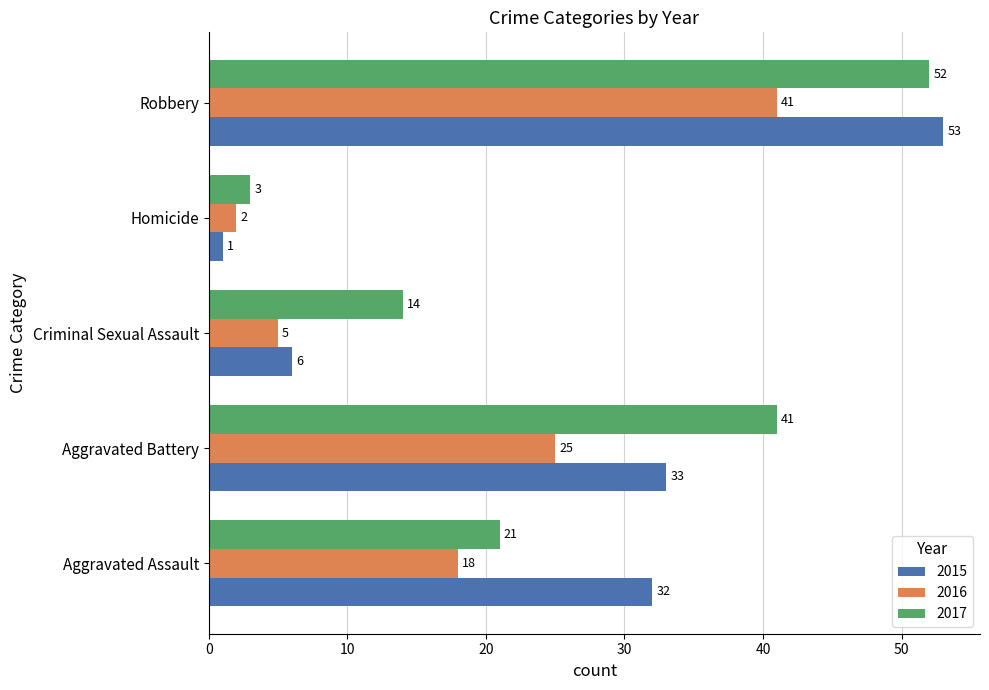

What is the approximate value of 2015 at Aggravated Assault, to the nearest 5?

30